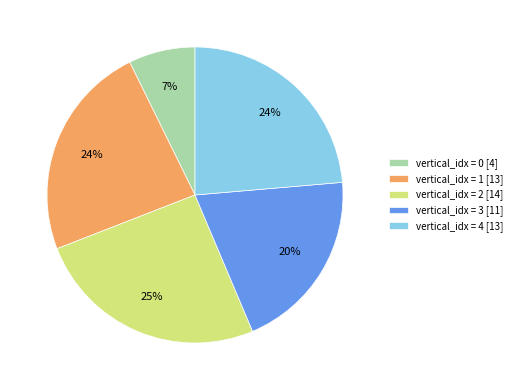

Is it true that vertical_idx = 2 [14] is 25% of the pie?

True